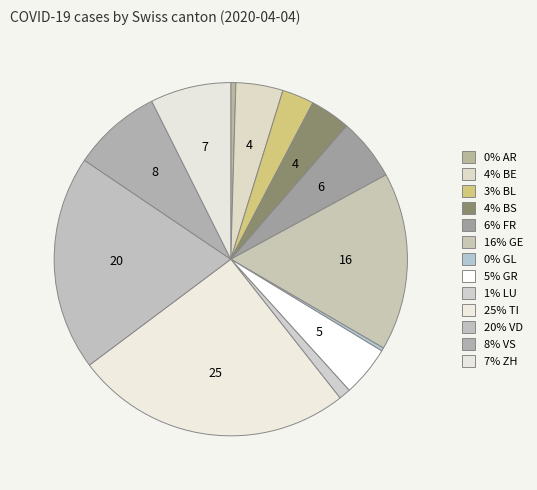

How many slices are in this pie chart?

13